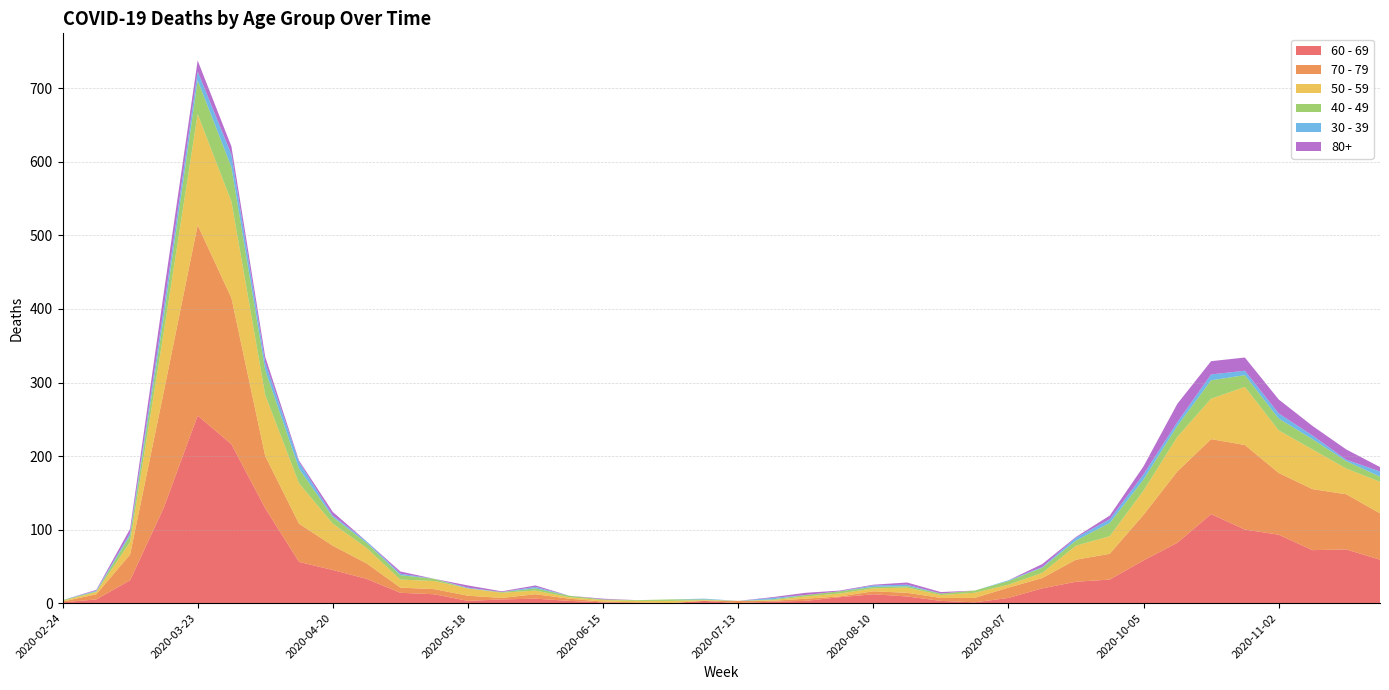

Reading left to right, what are all the values shown in this chart?

60 - 69: 2020-02-24=1	2020-03-02=5	2020-03-09=31	2020-03-16=130	2020-03-23=255	2020-03-30=216	2020-04-06=129	2020-04-13=56	2020-04-20=45	2020-04-27=33	2020-05-04=14	2020-05-11=12	2020-05-18=3	2020-05-25=5	2020-06-01=6	2020-06-08=3	2020-06-15=1	2020-06-22=0	2020-06-29=0	2020-07-06=3	2020-07-13=0	2020-07-20=2	2020-07-27=3	2020-08-03=8	2020-08-10=12	2020-08-17=9	2020-08-24=3	2020-08-31=1	2020-09-07=7	2020-09-14=20	2020-09-21=29	2020-09-28=32	2020-10-05=58	2020-10-12=82	2020-10-19=121	2020-10-26=100	2020-11-02=93	2020-11-09=72	2020-11-16=73	2020-11-23=59
70 - 79: 2020-02-24=1	2020-03-02=7	2020-03-09=35	2020-03-16=158	2020-03-23=259	2020-03-30=199	2020-04-06=71	2020-04-13=52	2020-04-20=33	2020-04-27=21	2020-05-04=7	2020-05-11=7	2020-05-18=7	2020-05-25=2	2020-06-01=6	2020-06-08=3	2020-06-15=1	2020-06-22=1	2020-06-29=0	2020-07-06=0	2020-07-13=3	2020-07-20=1	2020-07-27=3	2020-08-03=1	2020-08-10=4	2020-08-17=5	2020-08-24=4	2020-08-31=6	2020-09-07=14	2020-09-14=14	2020-09-21=30	2020-09-28=35	2020-10-05=62	2020-10-12=97	2020-10-19=102	2020-10-26=115	2020-11-02=84	2020-11-09=83	2020-11-16=75	2020-11-23=63
50 - 59: 2020-02-24=1	2020-03-02=3	2020-03-09=17	2020-03-16=81	2020-03-23=151	2020-03-30=131	2020-04-06=83	2020-04-13=55	2020-04-20=30	2020-04-27=21	2020-05-04=11	2020-05-11=11	2020-05-18=10	2020-05-25=7	2020-06-01=5	2020-06-08=2	2020-06-15=2	2020-06-22=2	2020-06-29=3	2020-07-06=1	2020-07-13=0	2020-07-20=1	2020-07-27=3	2020-08-03=4	2020-08-10=4	2020-08-17=7	2020-08-24=4	2020-08-31=7	2020-09-07=4	2020-09-14=7	2020-09-21=19	2020-09-28=24	2020-10-05=33	2020-10-12=47	2020-10-19=55	2020-10-26=79	2020-11-02=58	2020-11-09=54	2020-11-16=35	2020-11-23=43
40 - 49: 2020-02-24=1	2020-03-02=1	2020-03-09=9	2020-03-16=21	2020-03-23=46	2020-03-30=47	2020-04-06=34	2020-04-13=20	2020-04-20=9	2020-04-27=7	2020-05-04=6	2020-05-11=3	2020-05-18=0	2020-05-25=1	2020-06-01=3	2020-06-08=2	2020-06-15=1	2020-06-22=1	2020-06-29=2	2020-07-06=1	2020-07-13=0	2020-07-20=1	2020-07-27=2	2020-08-03=3	2020-08-10=2	2020-08-17=2	2020-08-24=2	2020-08-31=3	2020-09-07=5	2020-09-14=7	2020-09-21=7	2020-09-28=18	2020-10-05=15	2020-10-12=15	2020-10-19=25	2020-10-26=16	2020-11-02=16	2020-11-09=14	2020-11-16=10	2020-11-23=7
30 - 39: 2020-02-24=0	2020-03-02=1	2020-03-09=3	2020-03-16=12	2020-03-23=12	2020-03-30=17	2020-04-06=10	2020-04-13=9	2020-04-20=2	2020-04-27=2	2020-05-04=2	2020-05-11=0	2020-05-18=1	2020-05-25=0	2020-06-01=2	2020-06-08=0	2020-06-15=0	2020-06-22=0	2020-06-29=0	2020-07-06=1	2020-07-13=0	2020-07-20=2	2020-07-27=0	2020-08-03=0	2020-08-10=2	2020-08-17=2	2020-08-24=0	2020-08-31=0	2020-09-07=1	2020-09-14=1	2020-09-21=4	2020-09-28=5	2020-10-05=7	2020-10-12=5	2020-10-19=8	2020-10-26=6	2020-11-02=7	2020-11-09=5	2020-11-16=2	2020-11-23=7
80+: 2020-02-24=0	2020-03-02=1	2020-03-09=6	2020-03-16=21	2020-03-23=15	2020-03-30=11	2020-04-06=8	2020-04-13=2	2020-04-20=5	2020-04-27=0	2020-05-04=3	2020-05-11=0	2020-05-18=3	2020-05-25=1	2020-06-01=2	2020-06-08=0	2020-06-15=1	2020-06-22=0	2020-06-29=0	2020-07-06=0	2020-07-13=0	2020-07-20=1	2020-07-27=3	2020-08-03=1	2020-08-10=1	2020-08-17=3	2020-08-24=2	2020-08-31=0	2020-09-07=0	2020-09-14=4	2020-09-21=1	2020-09-28=5	2020-10-05=11	2020-10-12=25	2020-10-19=18	2020-10-26=18	2020-11-02=19	2020-11-09=13	2020-11-16=14	2020-11-23=6